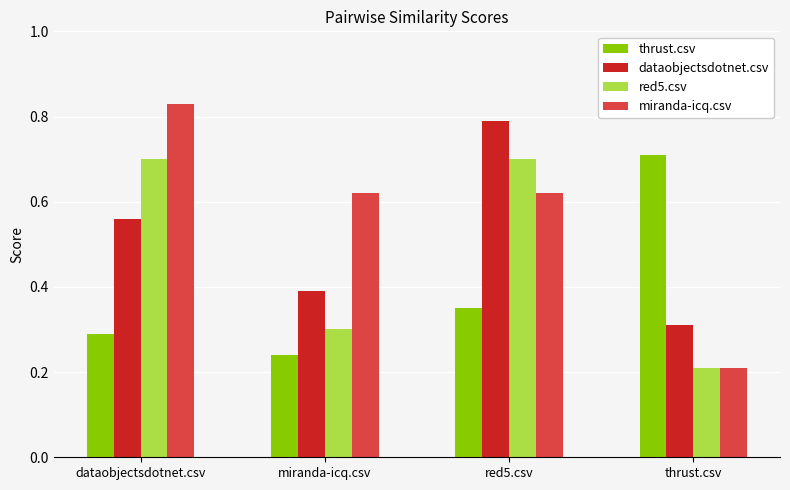

Which series has the largest range (max minus min)?

miranda-icq.csv